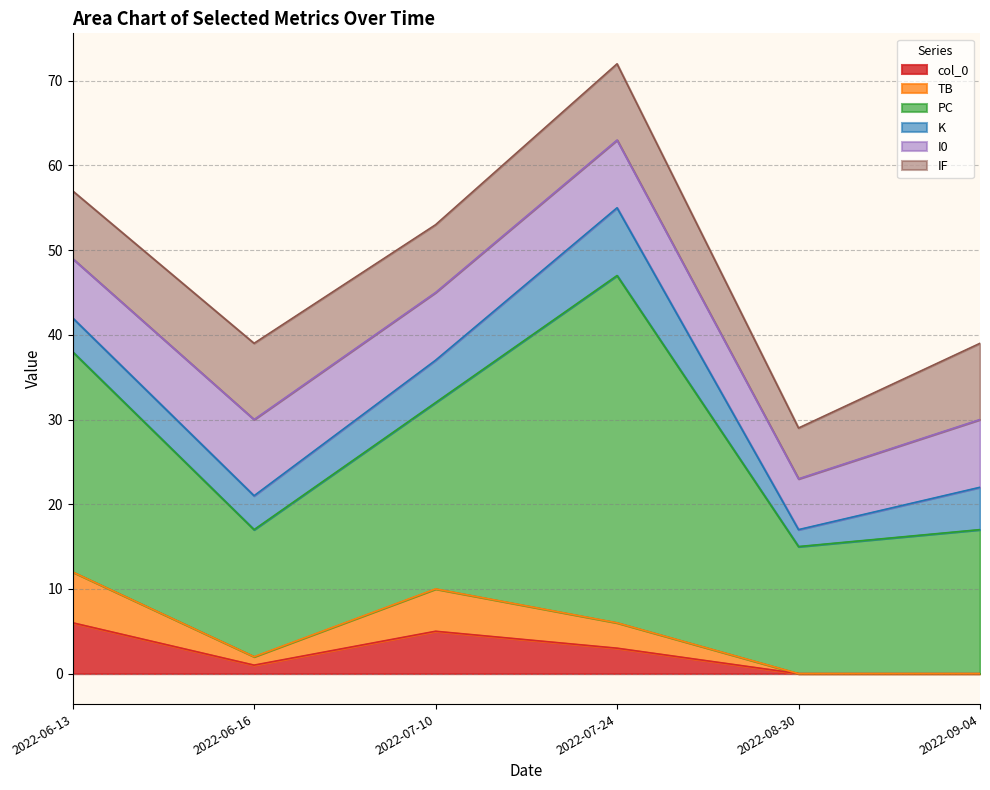

The col_0 series shows 3 at 2022-08-30. True or false?

False